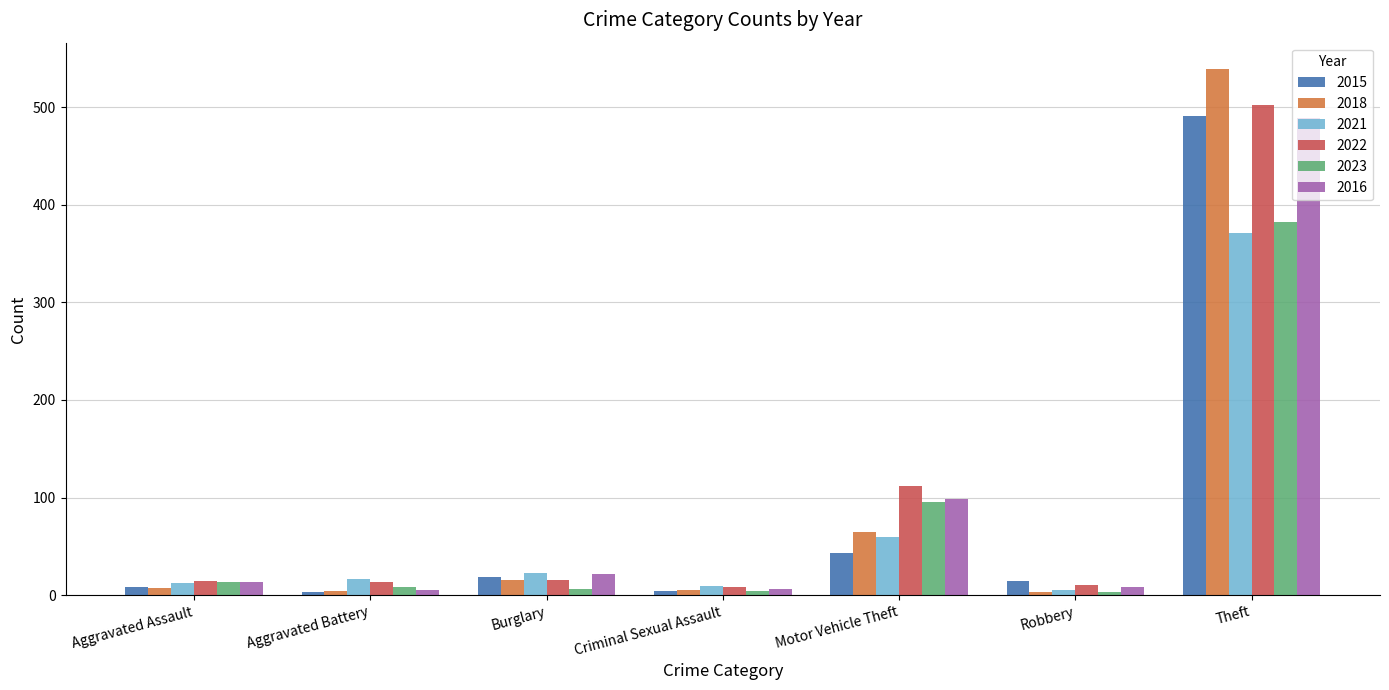

Does the chart contain any negative values?

No